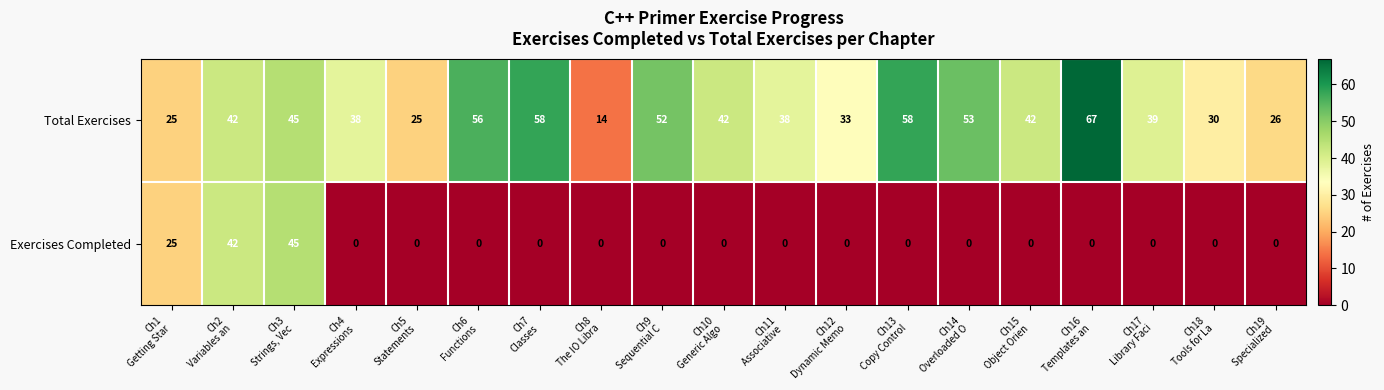

List the series in order of their overall mean, lowest first.

Exercises Completed, Total Exercises